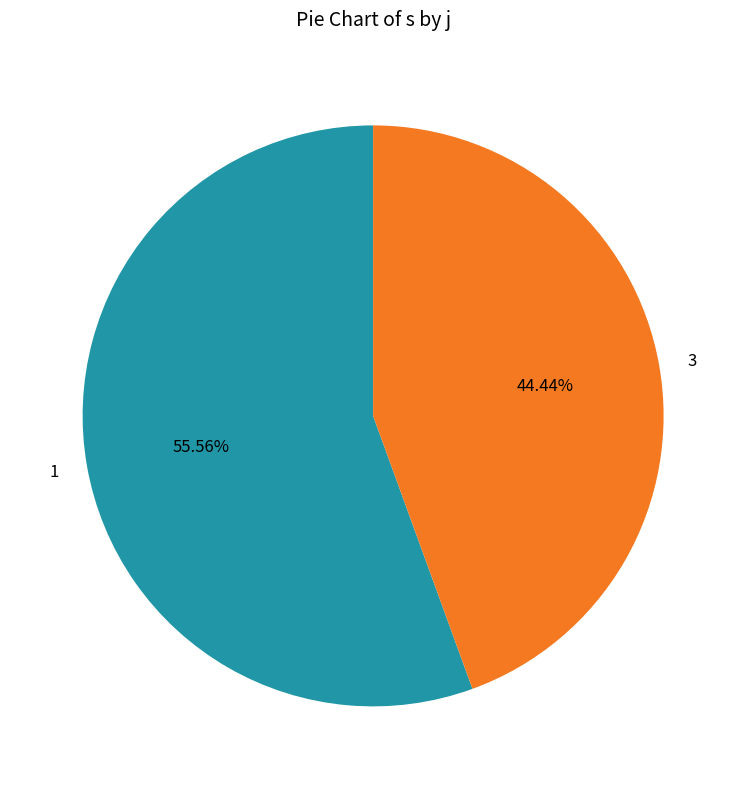

True or false: 3 accounts for 38% of the total.

False